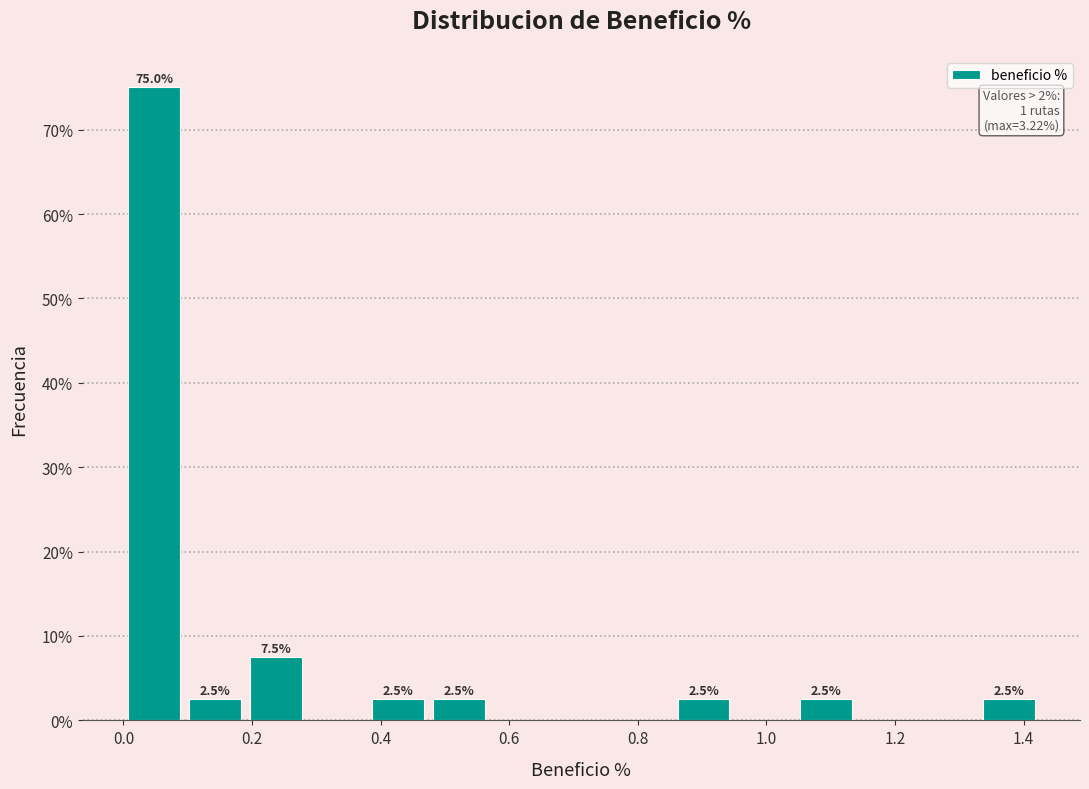

Over which range of the x-axis is the bar tallest?

0.00 to 0.10